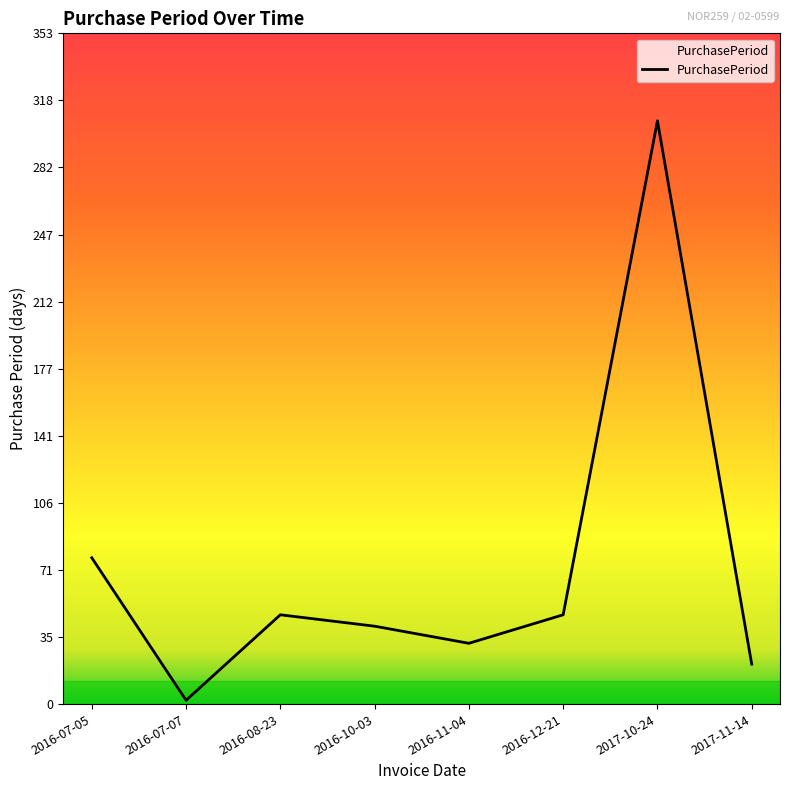

How many values are below 47?

4